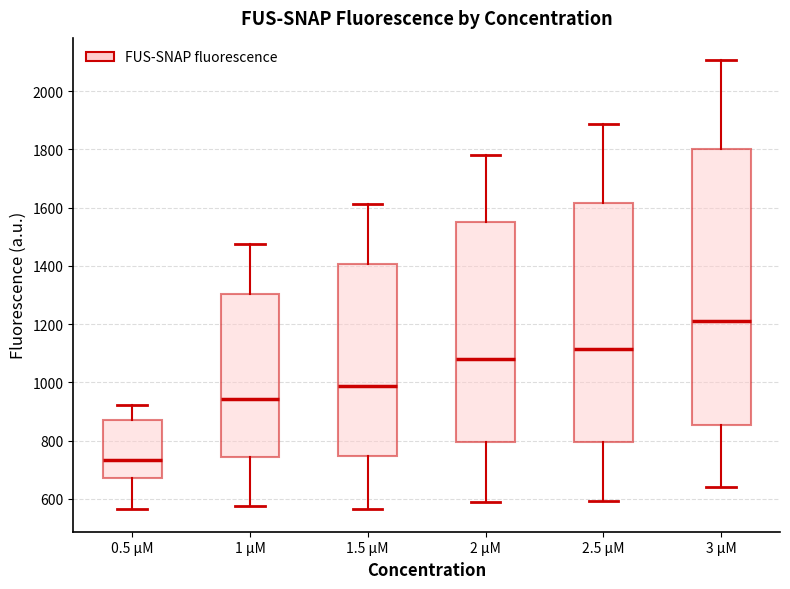

Reading left to right, read every box against the y-axis: the position of its median line, the range the box covers, and the ends of its whiskers. The values are not printed on the chart, so give them approximately, as read against the axis.

0.5 μM: median 740, box 680 to 880, whiskers 560 to 920
1 μM: median 940, box 740 to 1300, whiskers 580 to 1480
1.5 μM: median 980, box 740 to 1400, whiskers 560 to 1620
2 μM: median 1080, box 800 to 1560, whiskers 580 to 1780
2.5 μM: median 1120, box 800 to 1620, whiskers 600 to 1880
3 μM: median 1200, box 860 to 1800, whiskers 640 to 2100